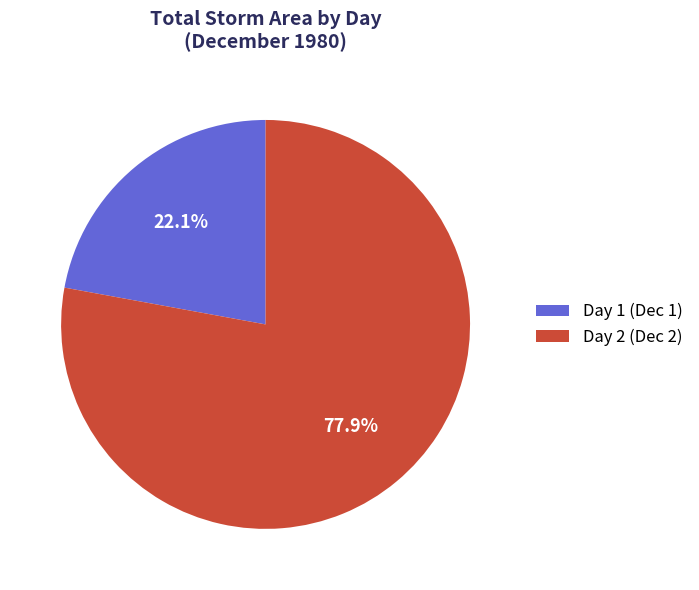

Which category accounts for the majority?

Day 2 (Dec 2)